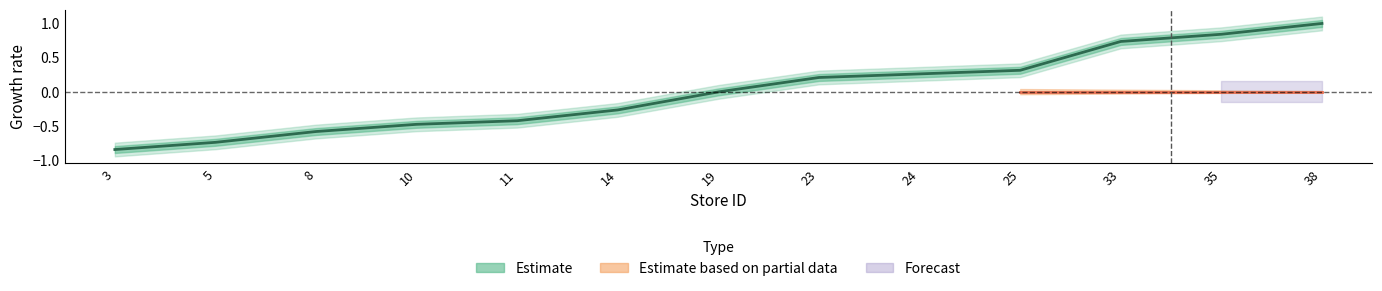

How many values are below zero?

7